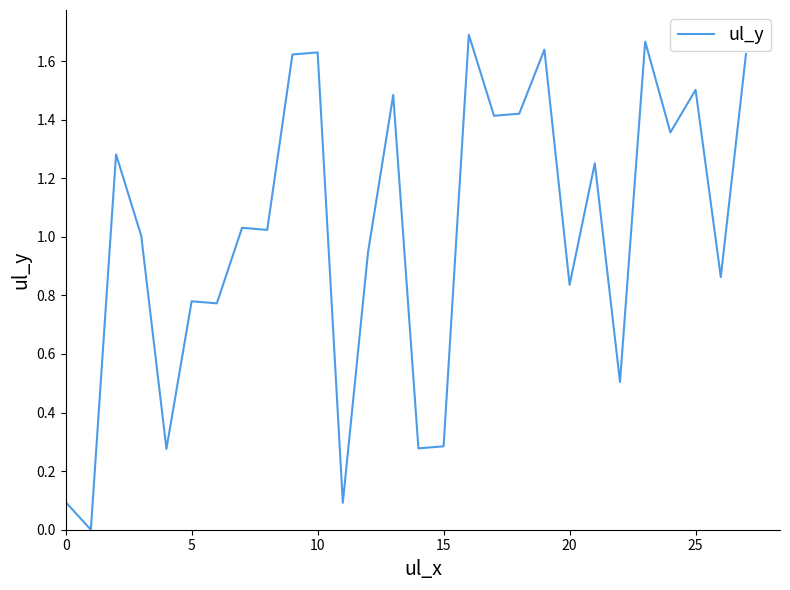

The value at 10 is 0.7. True or false?

False